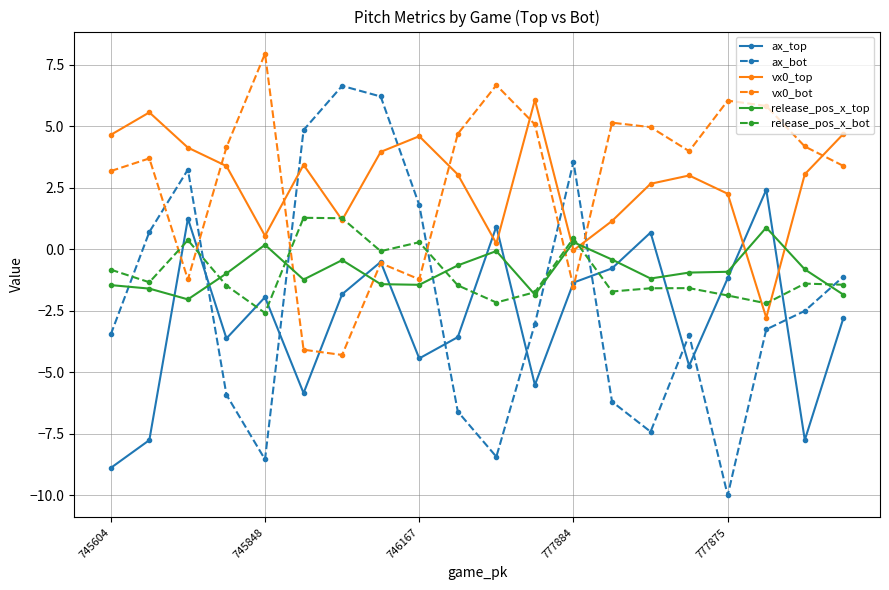

What is the highest value of the ax_bot series?

6.6